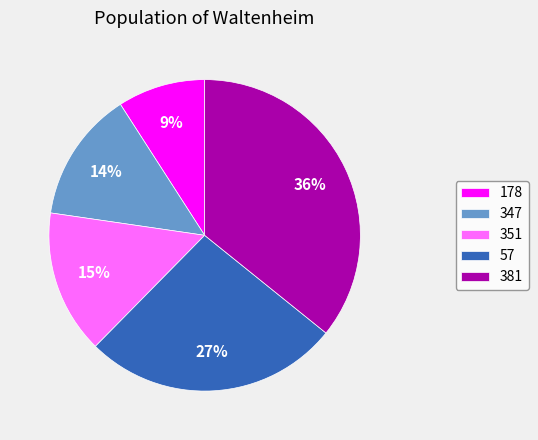

Is it true that 347 is 14% of the pie?

True